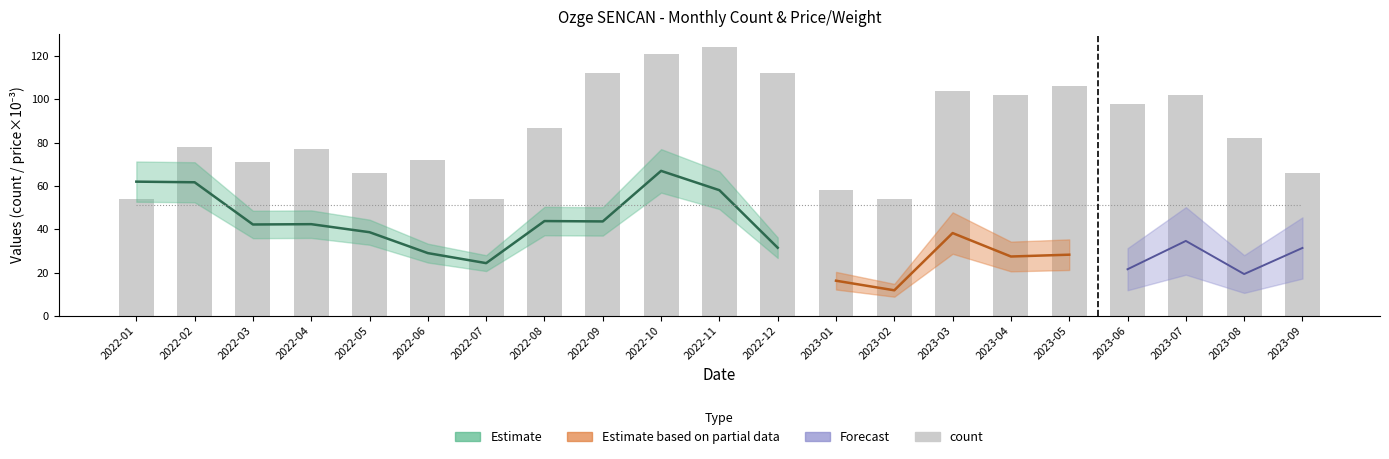

What is the label of the 4th bar from the left?

2022-04